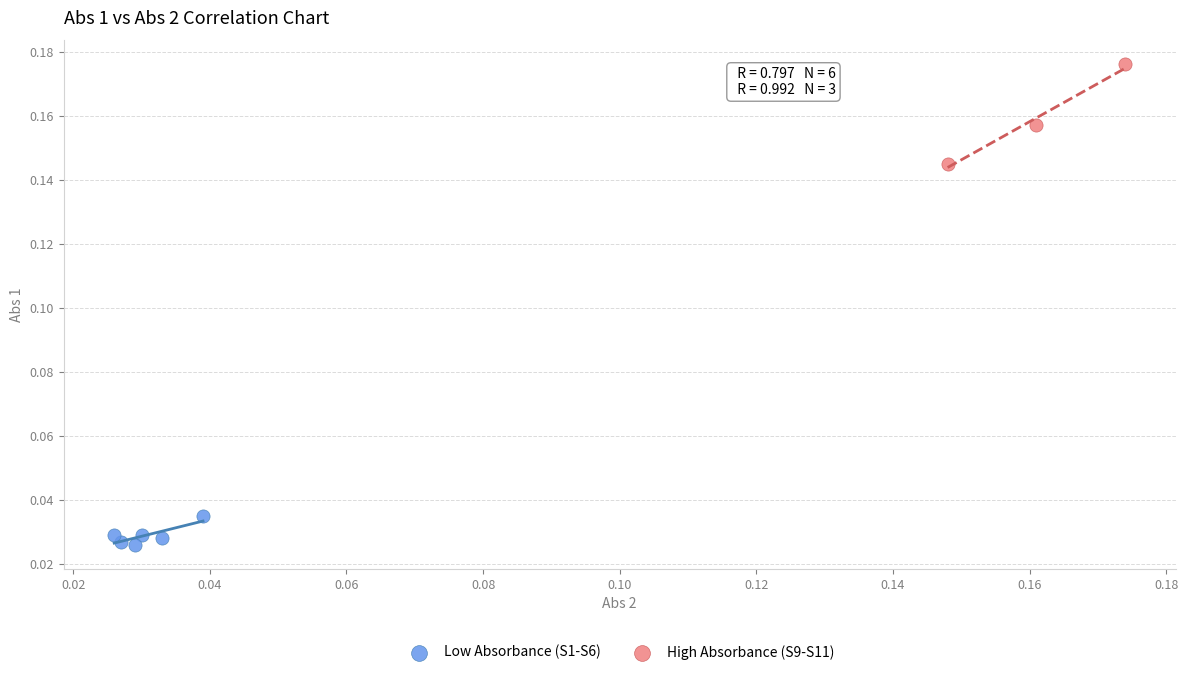

Which series has the widest spread of Y values?

High Absorbance (S9-S11)